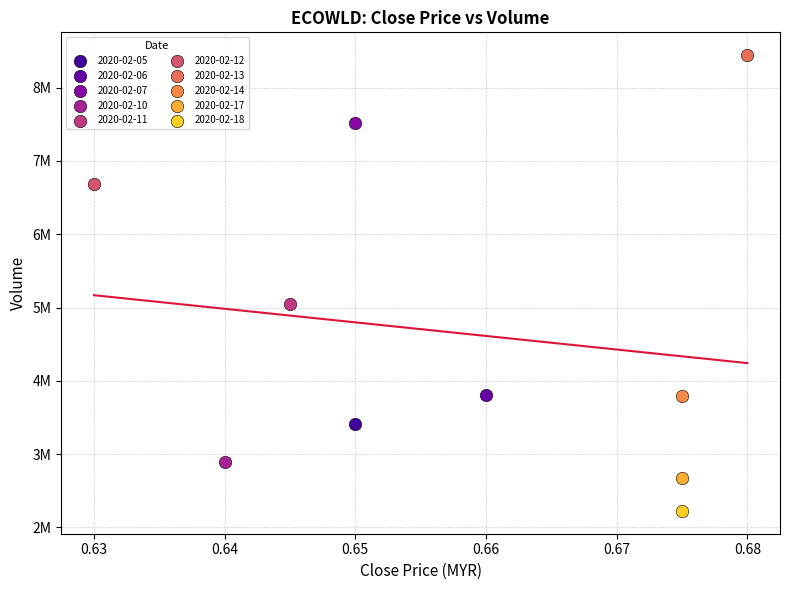

What are all the series names shown in the legend?

2020-02-05, 2020-02-06, 2020-02-07, 2020-02-10, 2020-02-11, 2020-02-12, 2020-02-13, 2020-02-14, 2020-02-17, 2020-02-18